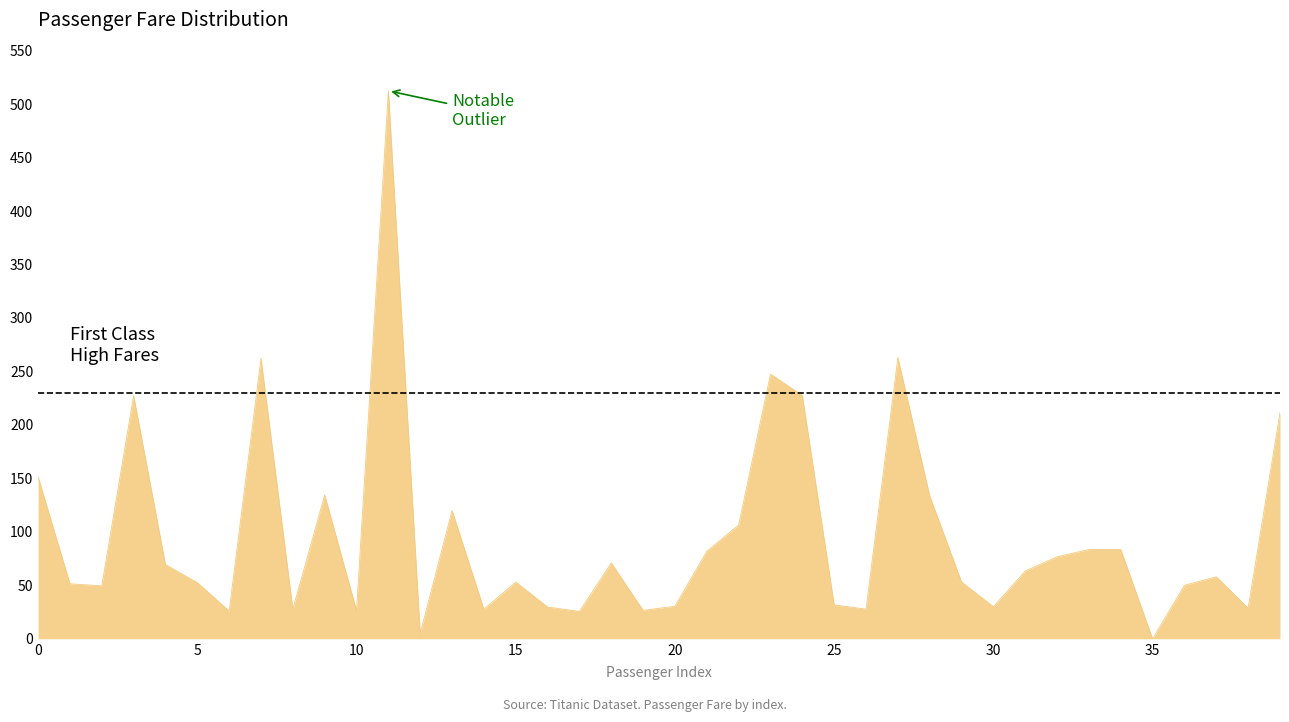

What is the greatest value displayed?

512.3